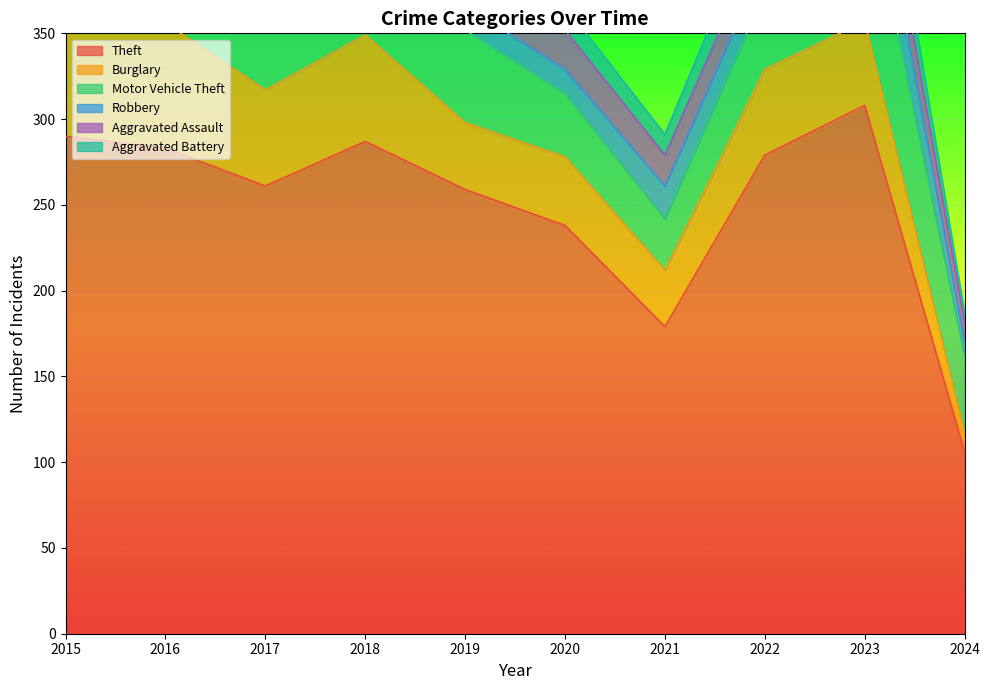

After their last crossing, which series has the higher values: Robbery or Aggravated Assault?

Aggravated Assault